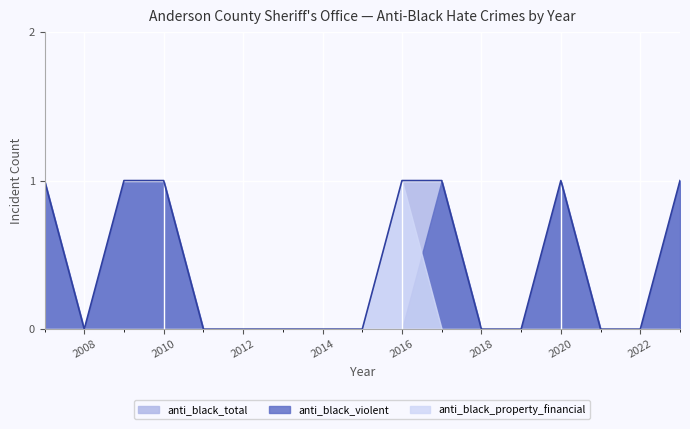

Reading left to right, extract all data points from this chart.

anti_black_total: 2007=1	2008=0	2009=1	2010=1	2011=0	2012=0	2013=0	2014=0	2015=0	2016=1	2017=1	2018=0	2019=0	2020=1	2021=0	2022=0	2023=1
anti_black_violent: 2007=1	2008=0	2009=1	2010=1	2011=0	2012=0	2013=0	2014=0	2015=0	2016=0	2017=1	2018=0	2019=0	2020=1	2021=0	2022=0	2023=1
anti_black_property_financial: 2007=0	2008=0	2009=0	2010=0	2011=0	2012=0	2013=0	2014=0	2015=0	2016=1	2017=0	2018=0	2019=0	2020=0	2021=0	2022=0	2023=0